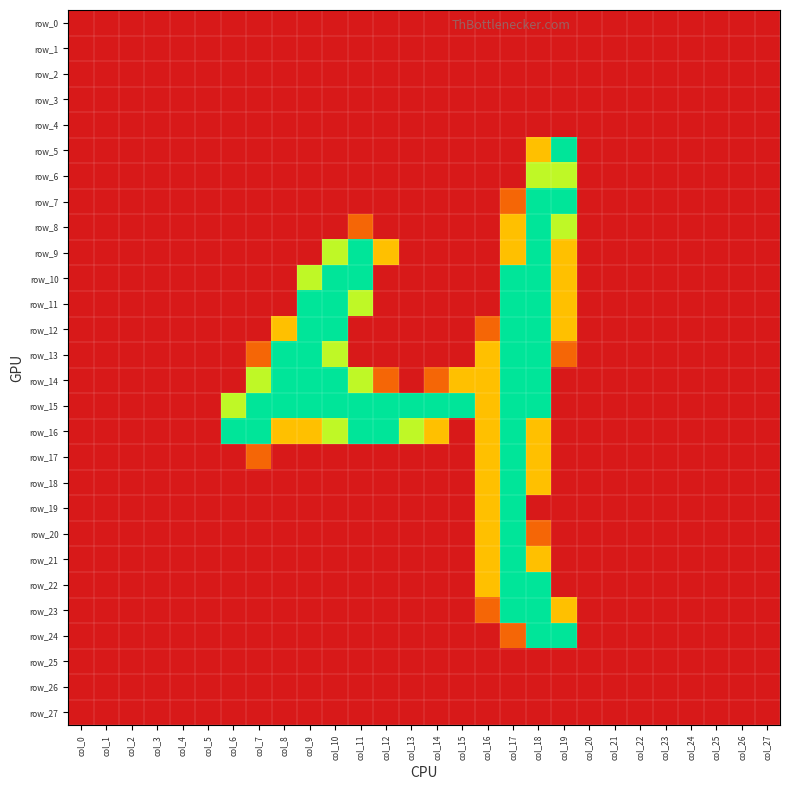

How many values in the row_6 series exceed 0?

2